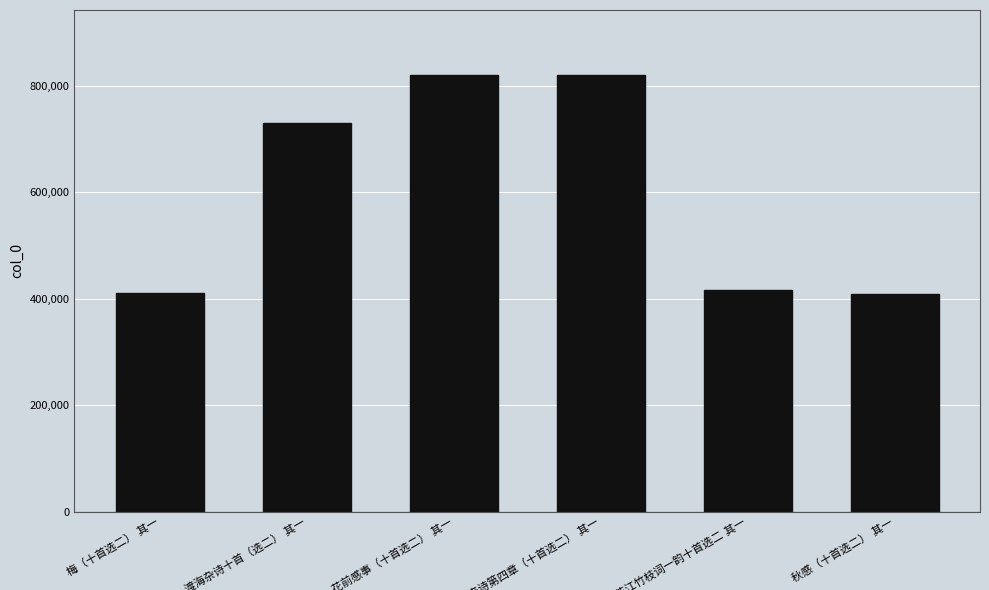

What is the difference between the maximum and second lowest values?

408536